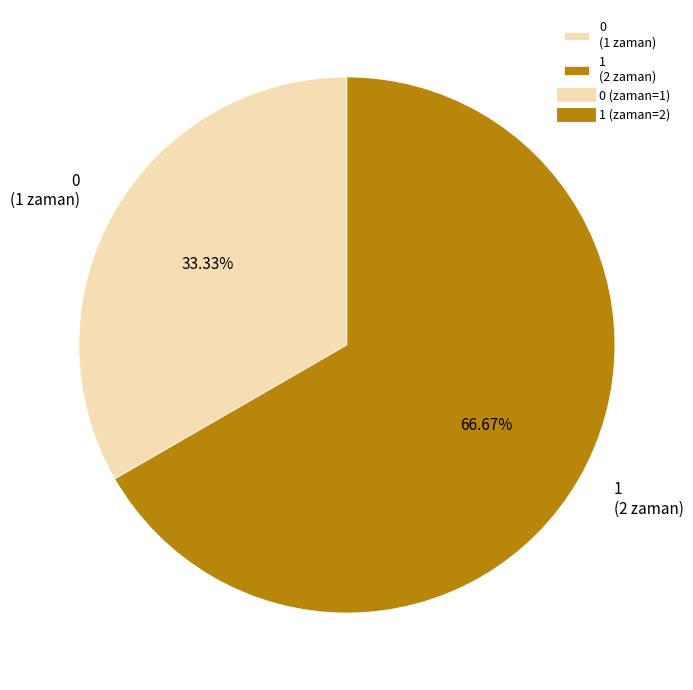

What is the largest slice in the pie chart?

1